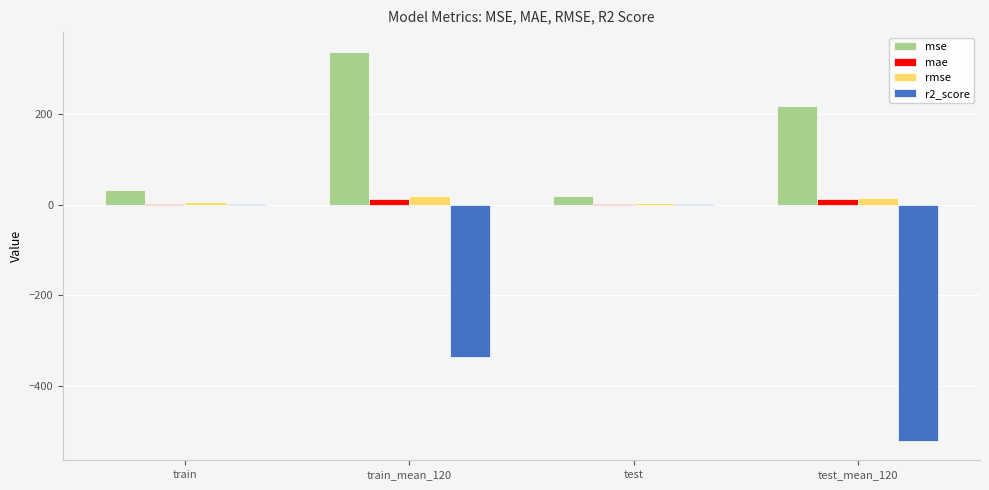

True or false: r2_score has a value of -567.2 at train_mean_120.

False